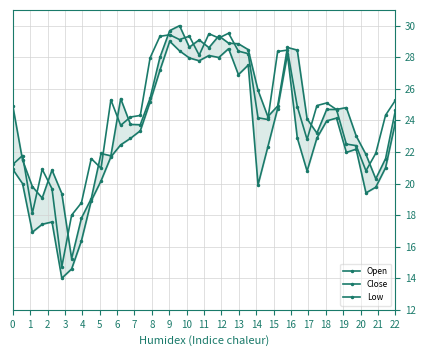

True or false: Open and Low cross at least once.

False